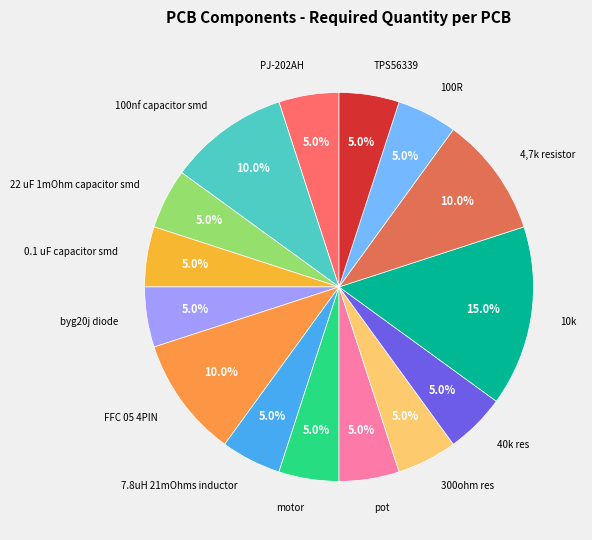

How many slices are in this pie chart?

15